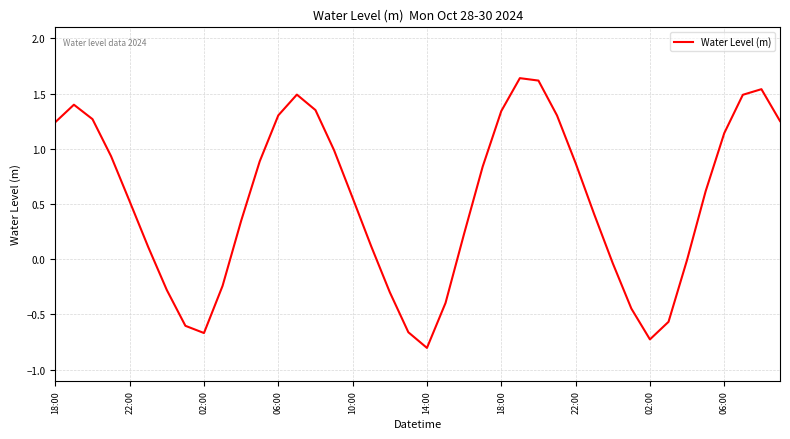

What is the difference between the maximum and minimum values?

2.4